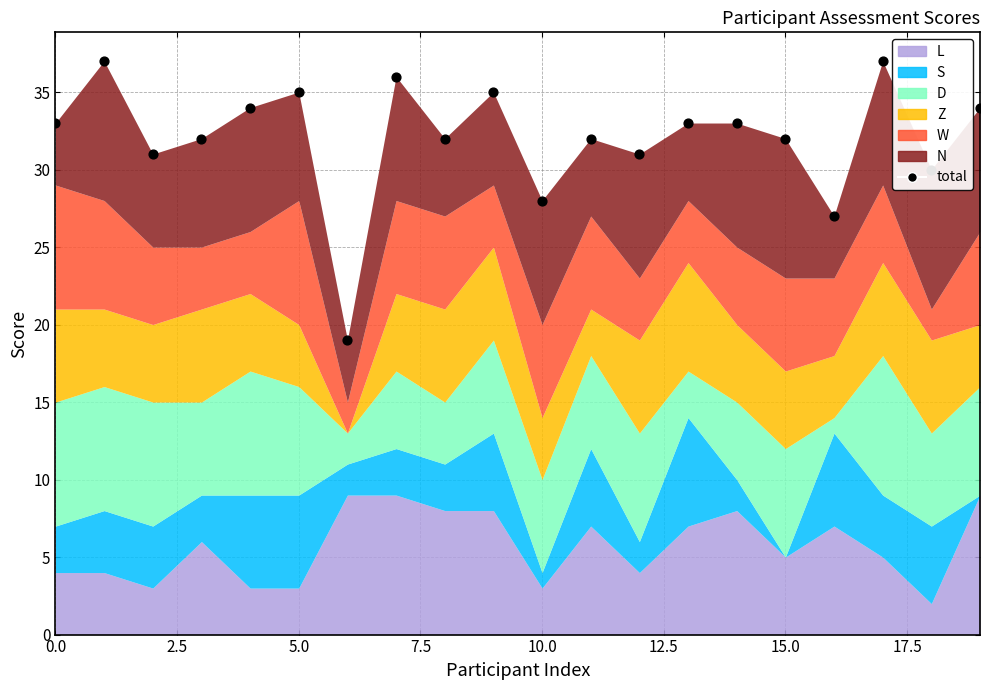

What is the ratio of the value at 0.0 to the value at 5.0?

0.9